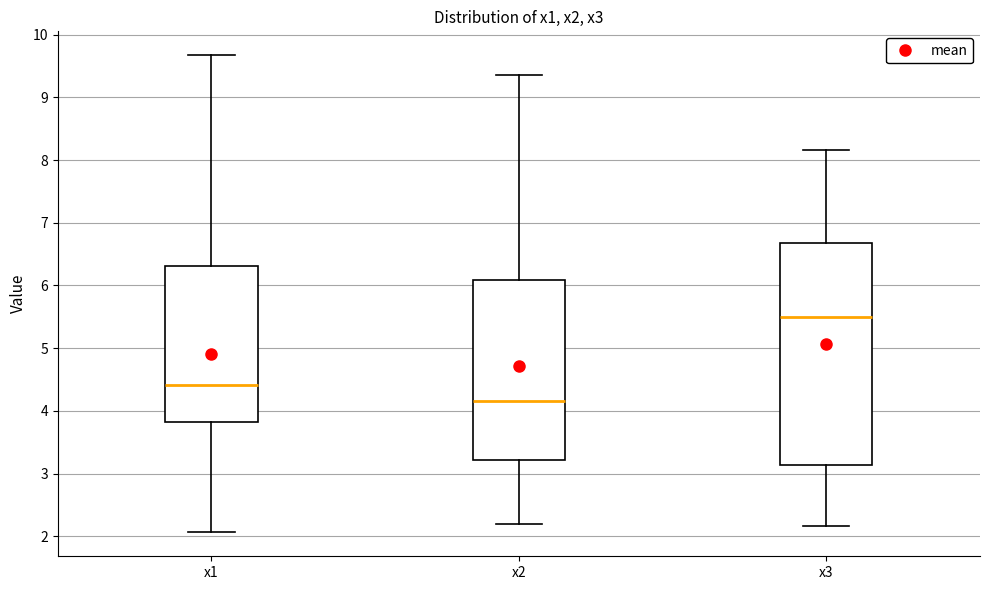

Where does the median line of the box for x1 sit on the y-axis? The values are not printed on the chart, so give them approximately, as read against the axis.

4.4